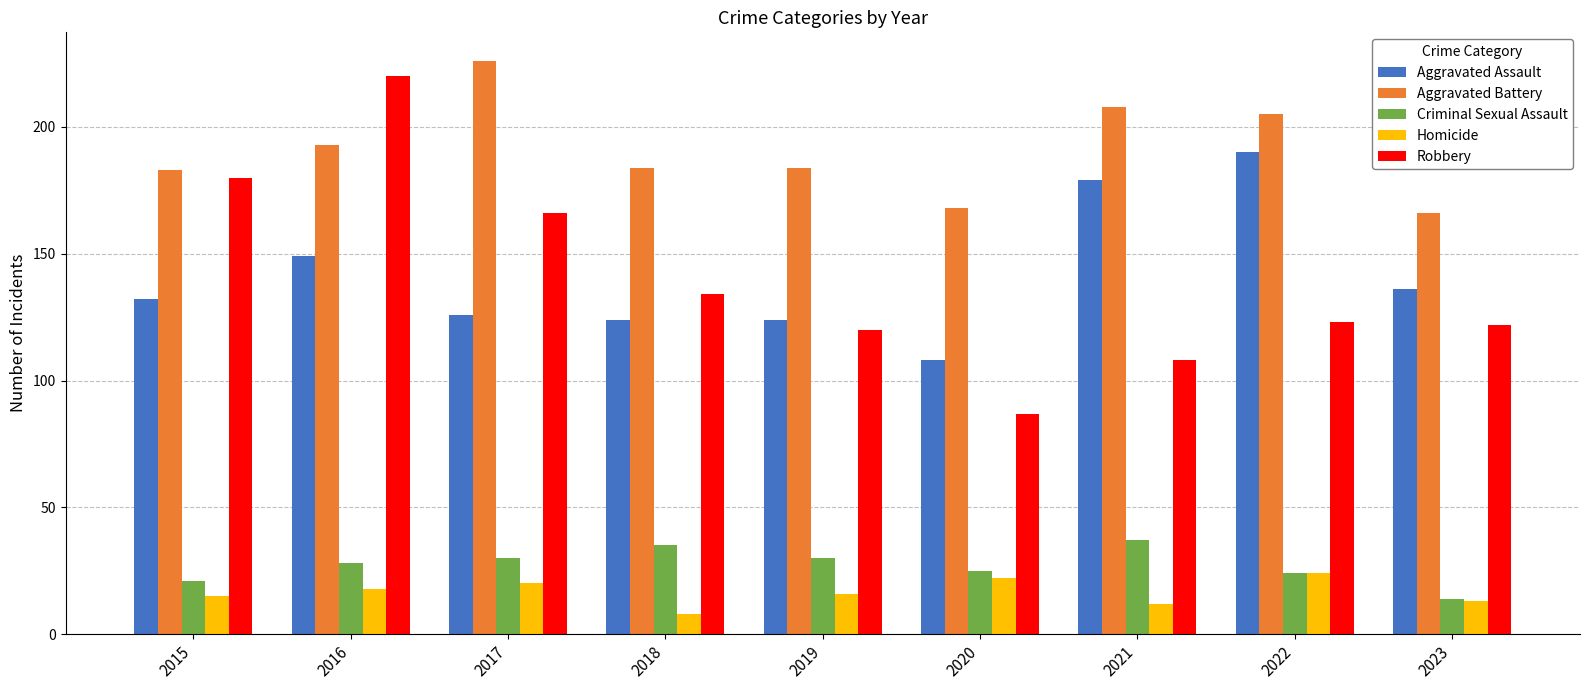

At which category does the chart reach its peak across all series?

2017